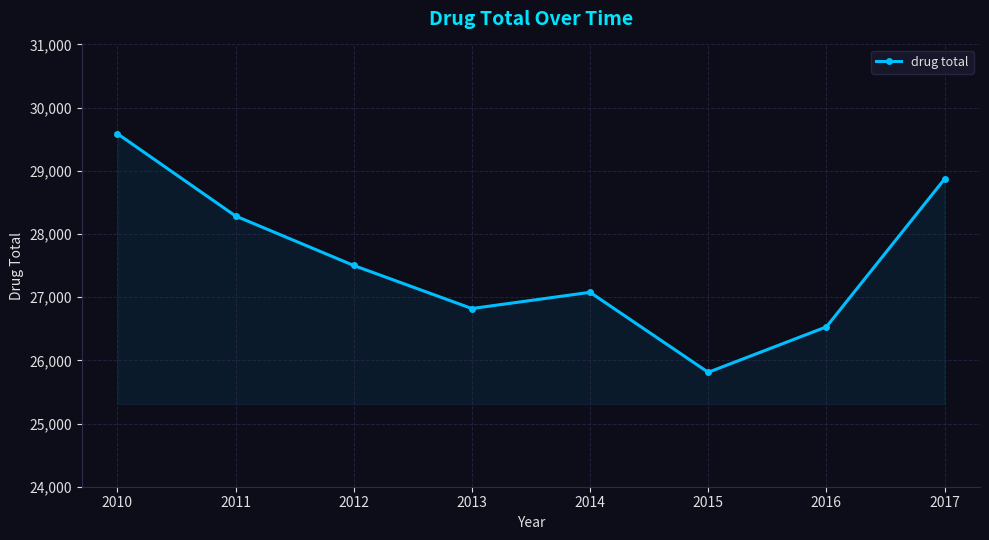

Rank the categories by value from highest to lowest.

2010, 2017, 2011, 2012, 2014, 2013, 2016, 2015